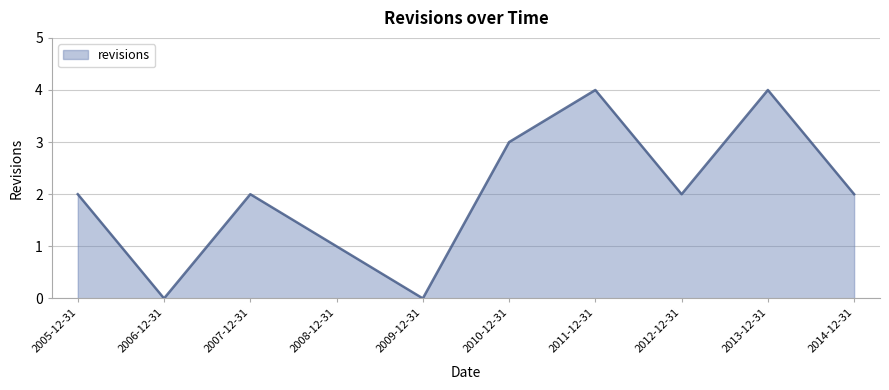

What is the difference between the maximum and minimum values?

4